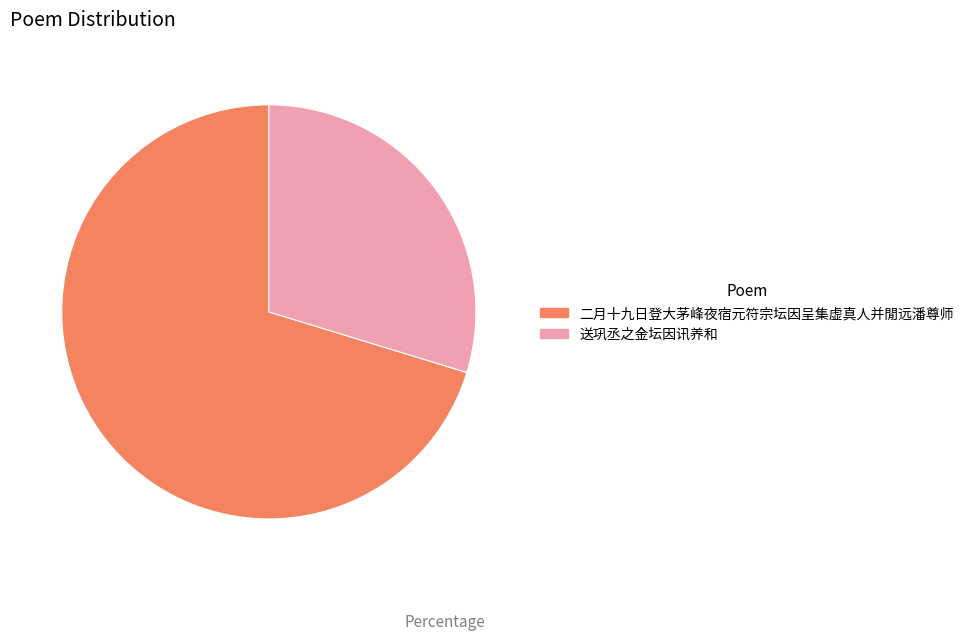

What is the largest slice in the pie chart?

二月十九日登大茅峰夜宿元符宗坛因呈集虚真人并閒远潘尊师